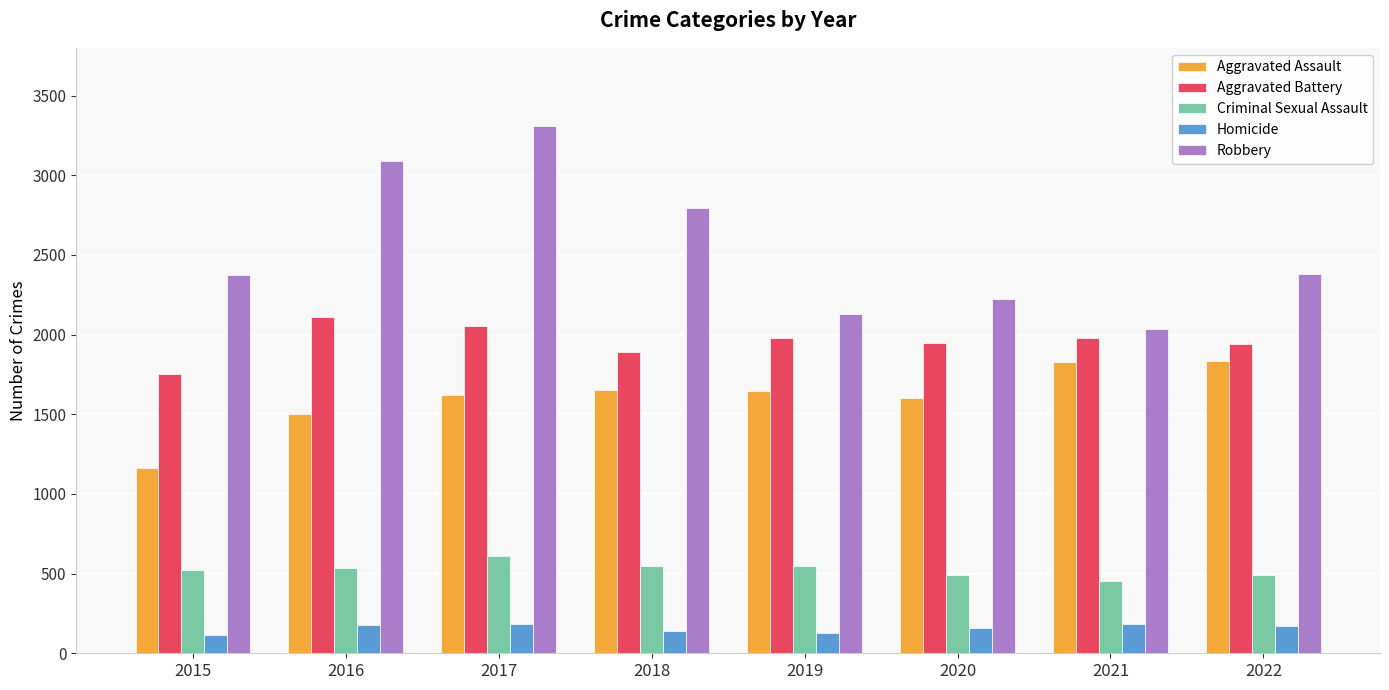

Is it true that Criminal Sexual Assault equals 121 at 2022?

False